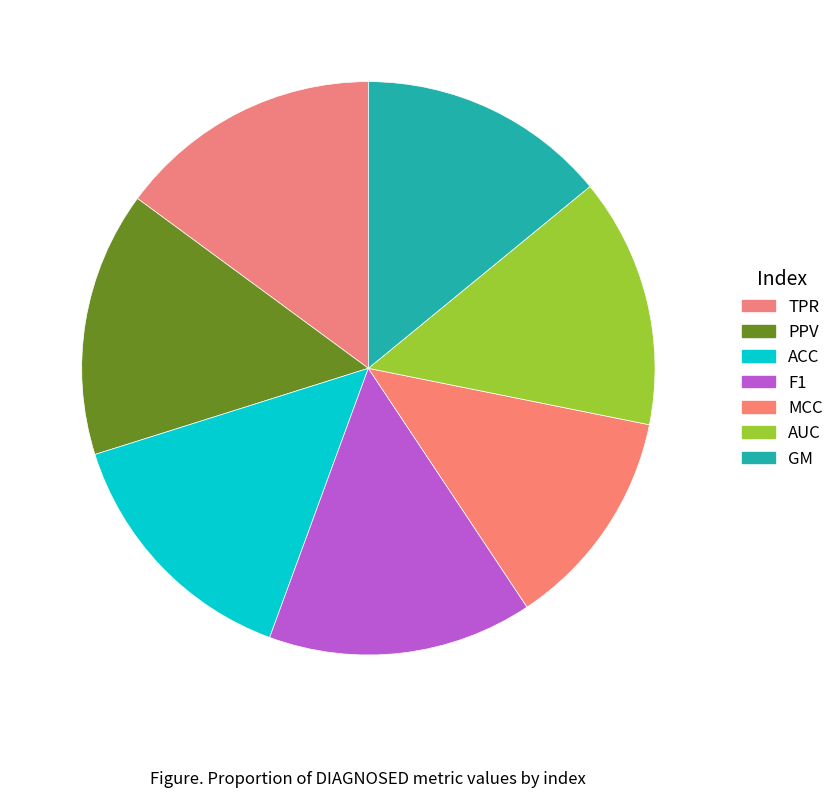

How many segments does this pie chart have?

7